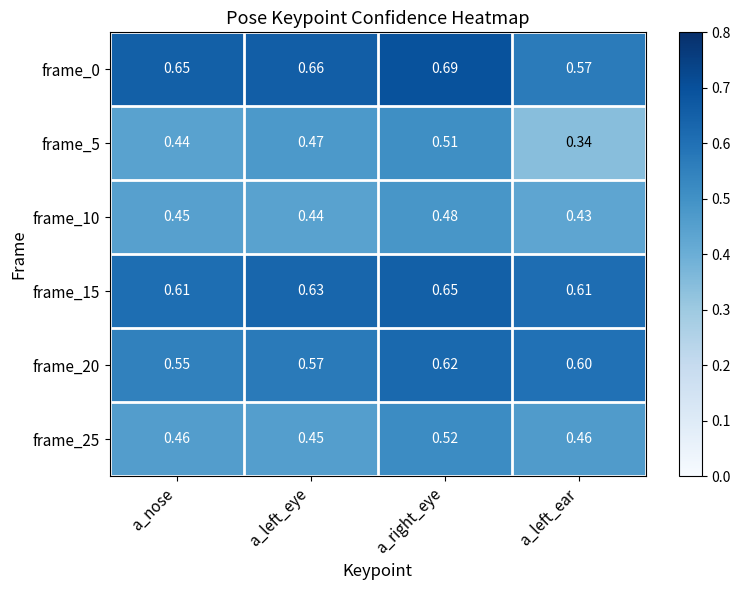

What is the difference between the highest and lowest values at a_left_eye?

0.2